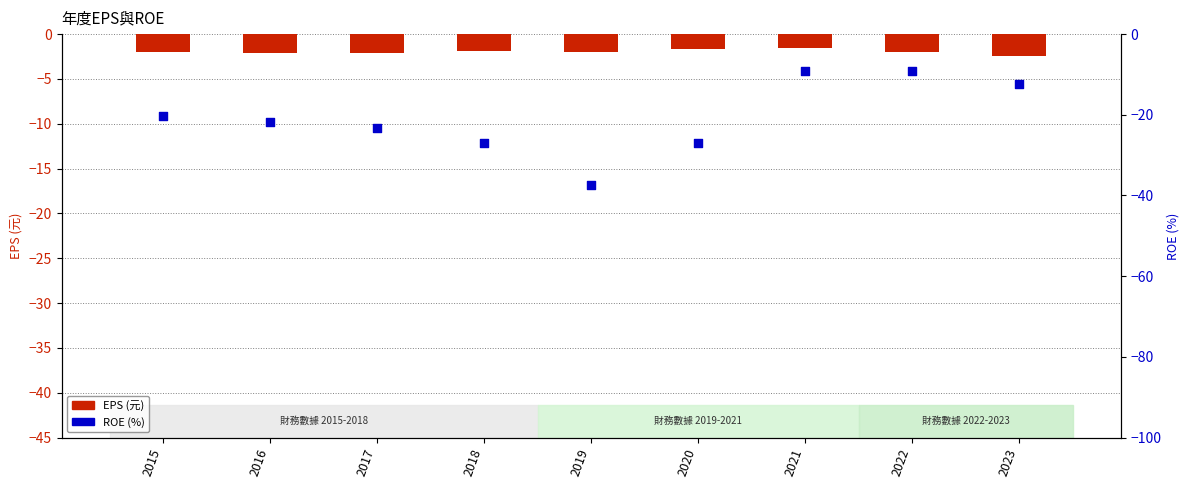

Which series contains the lowest Y value?

ROE(%)